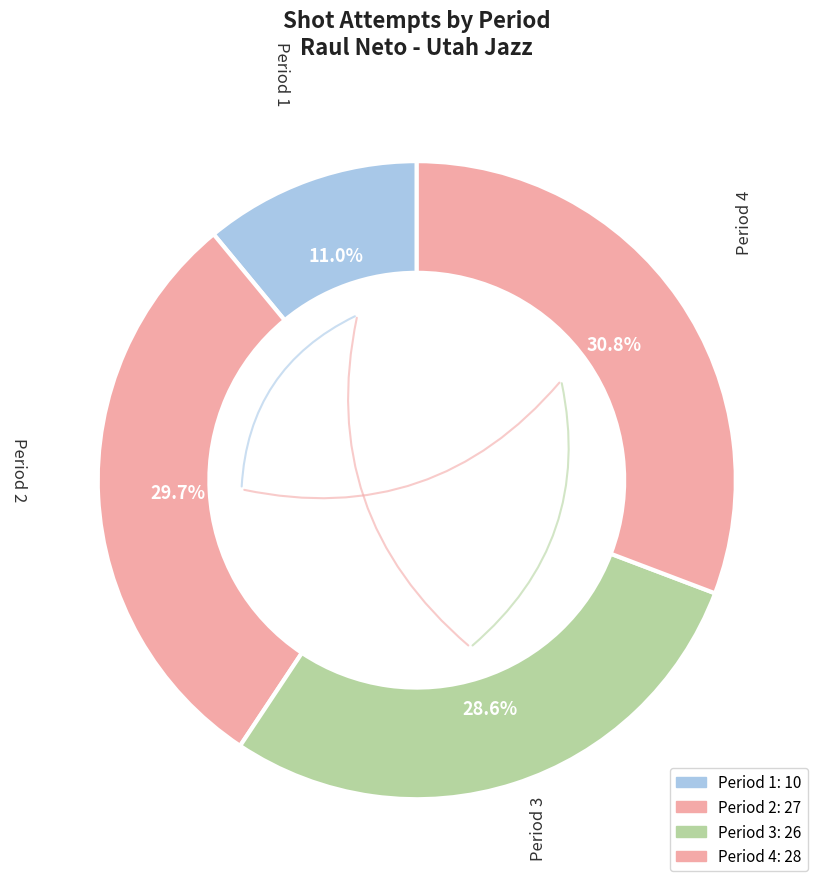

Count the number of slices in the pie.

4